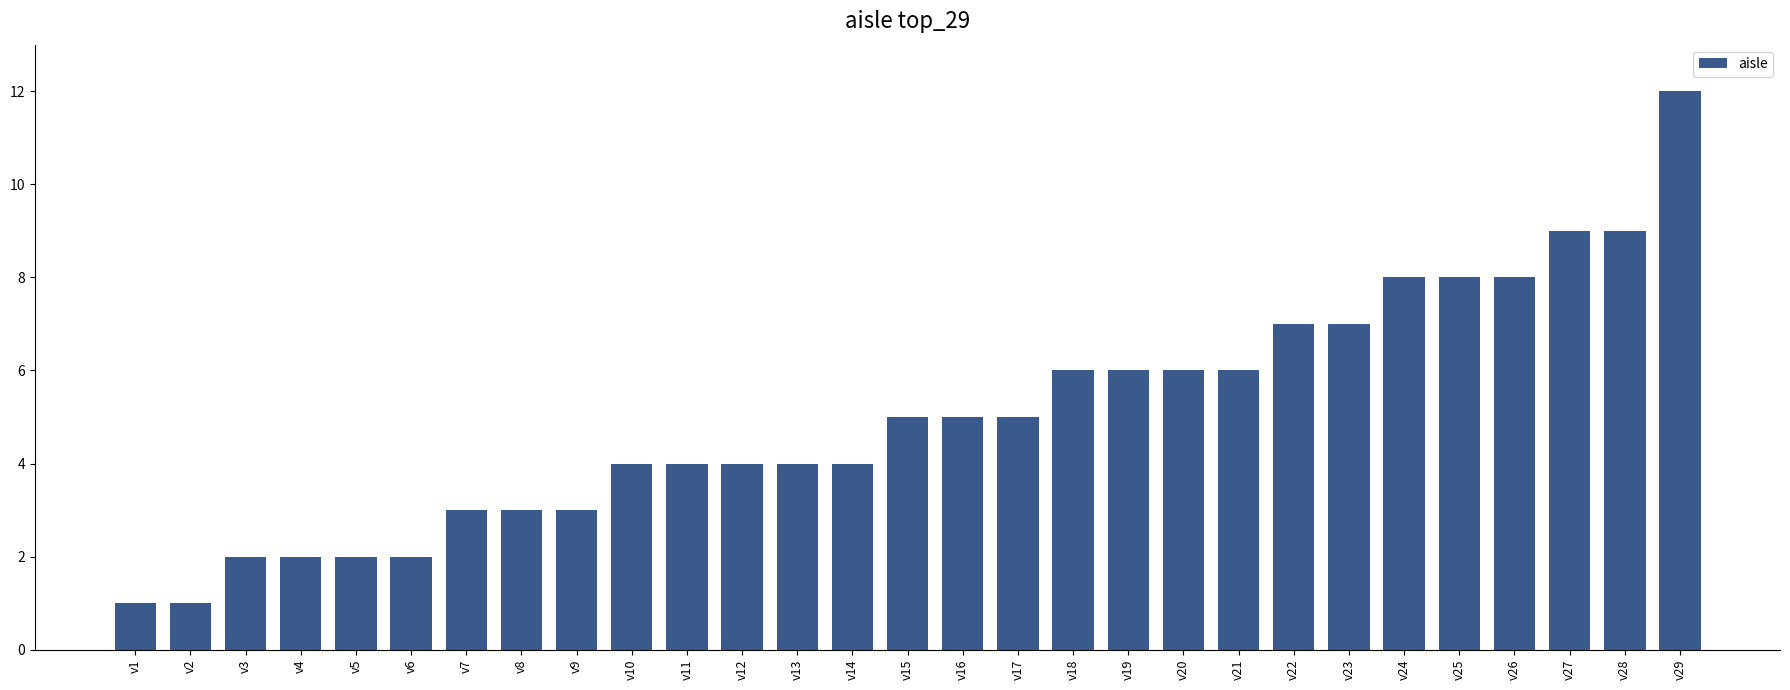

What is the change in value from v13 to v22?

+3